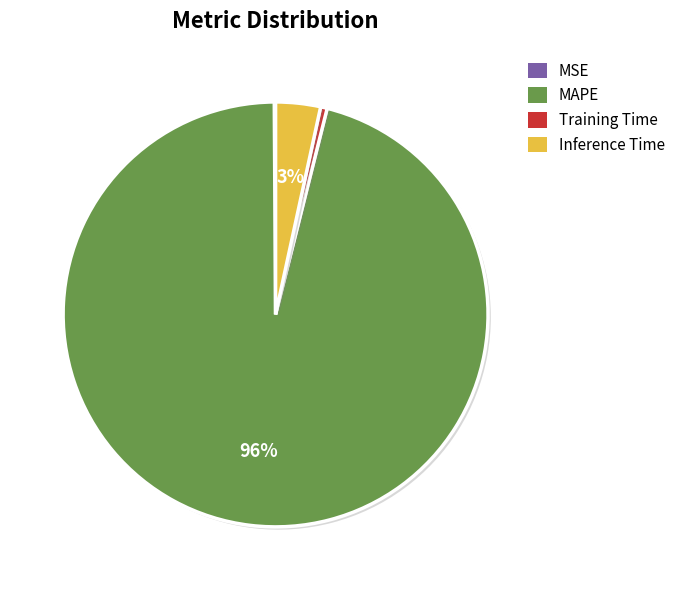

Do Inference Time and MAPE together represent more than half of the pie?

Yes